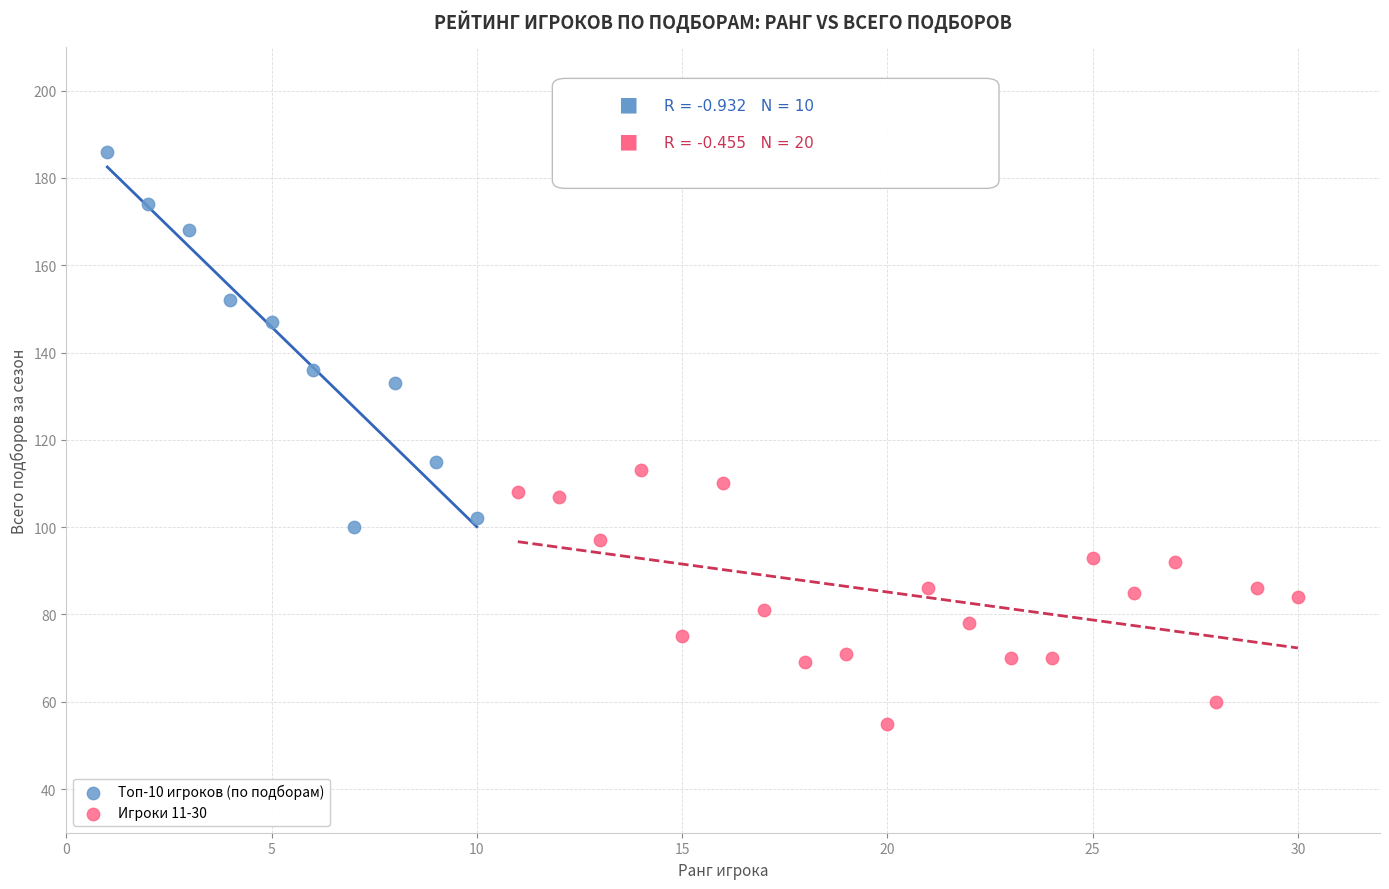

Which series contains the lowest Y value?

Игроки 11-30